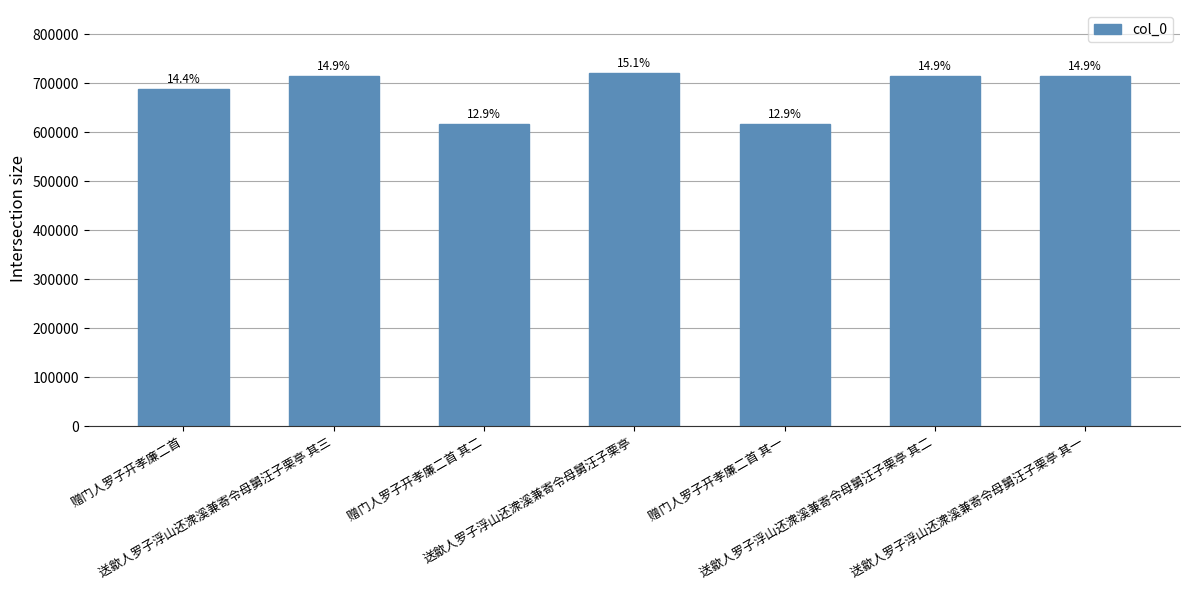

Which has a higher value, 赠门人罗子开孝廉二首 其二 or 赠门人罗子开孝廉二首?

赠门人罗子开孝廉二首